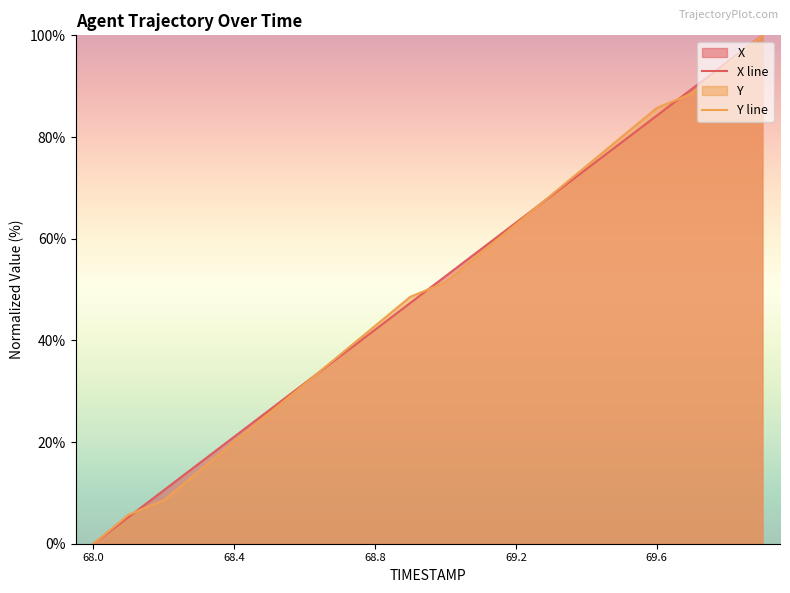

What is the total value across all series at 68.8?

85.0